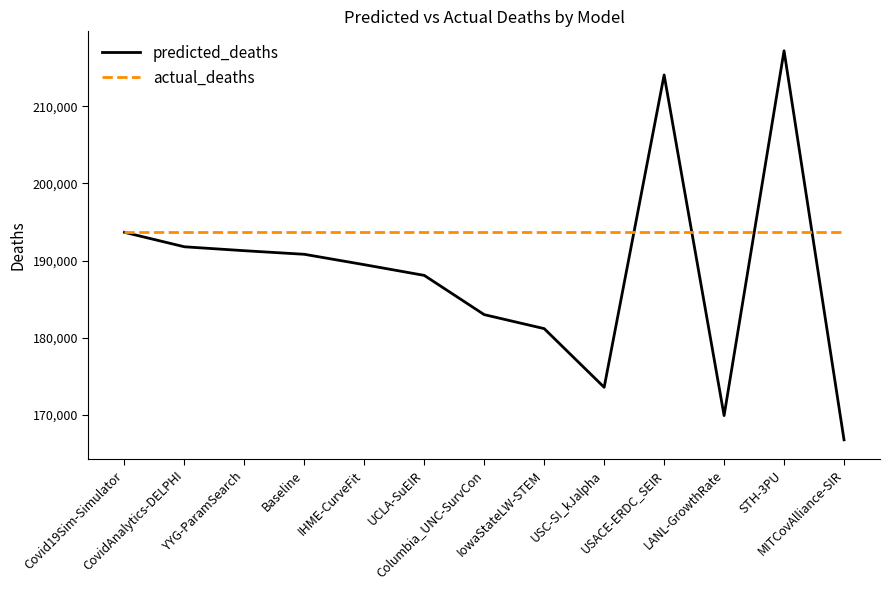

Rank the series by their average value, from highest to lowest.

actual_deaths, predicted_deaths